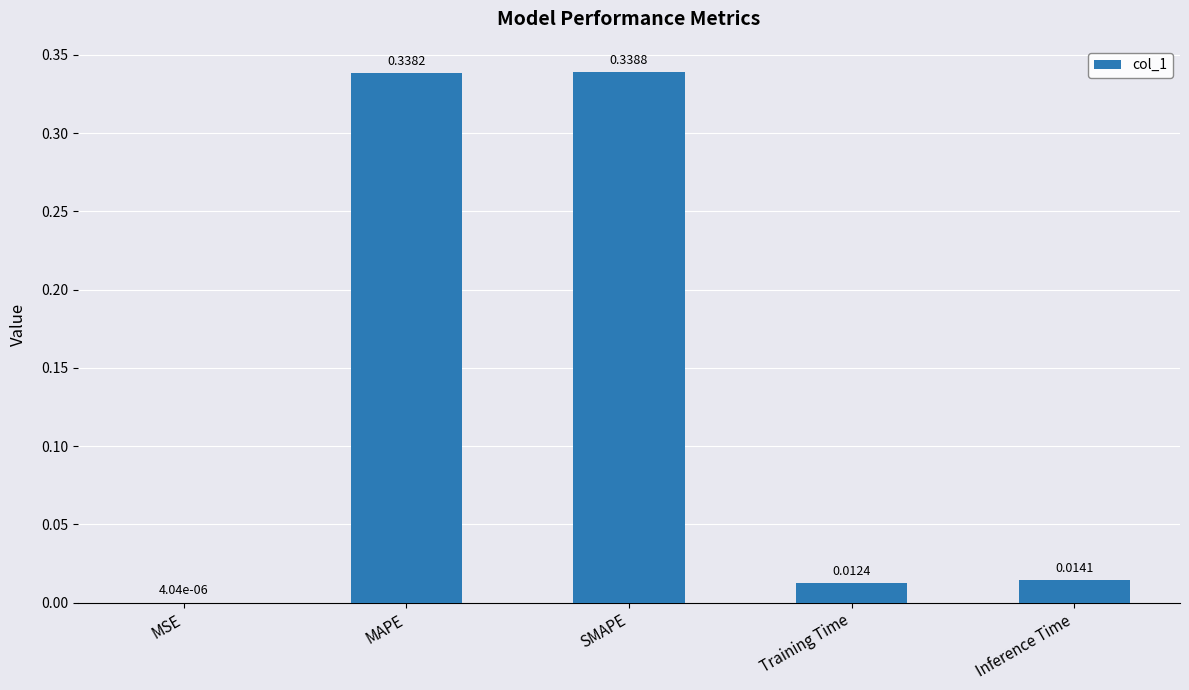

Is it true that the value at SMAPE is 0.5?

False